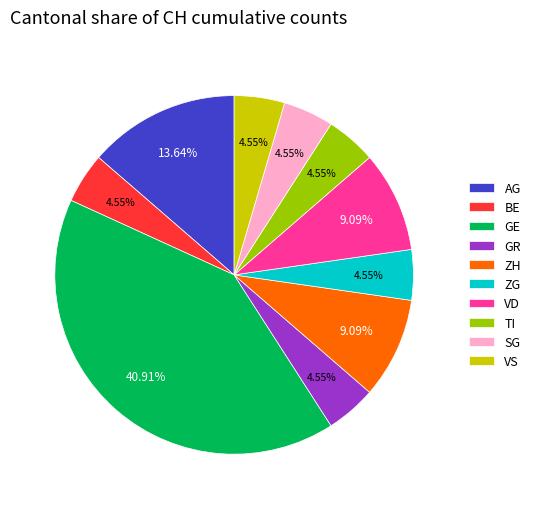

Which slice is the largest?

GE